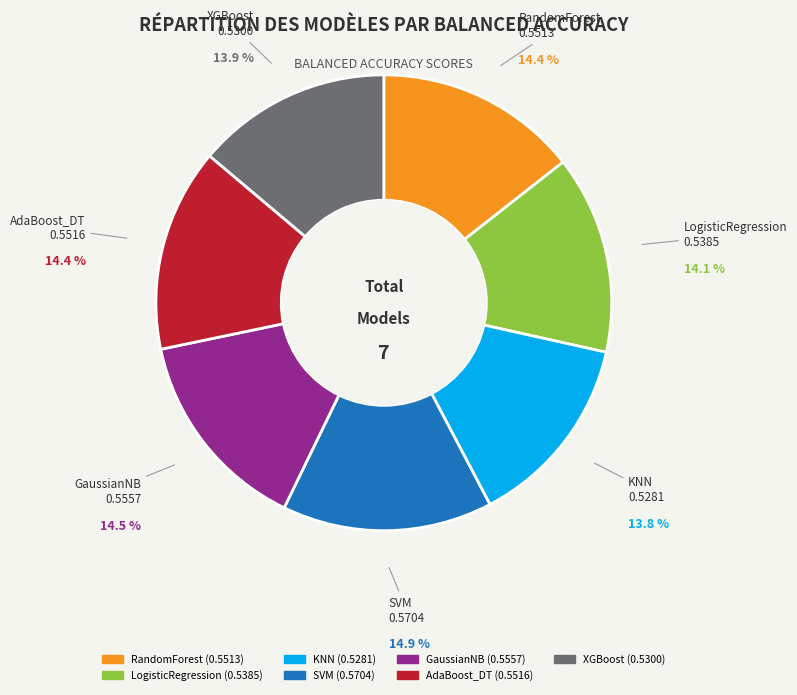

Is it true that GaussianNB is 22% of the pie?

False